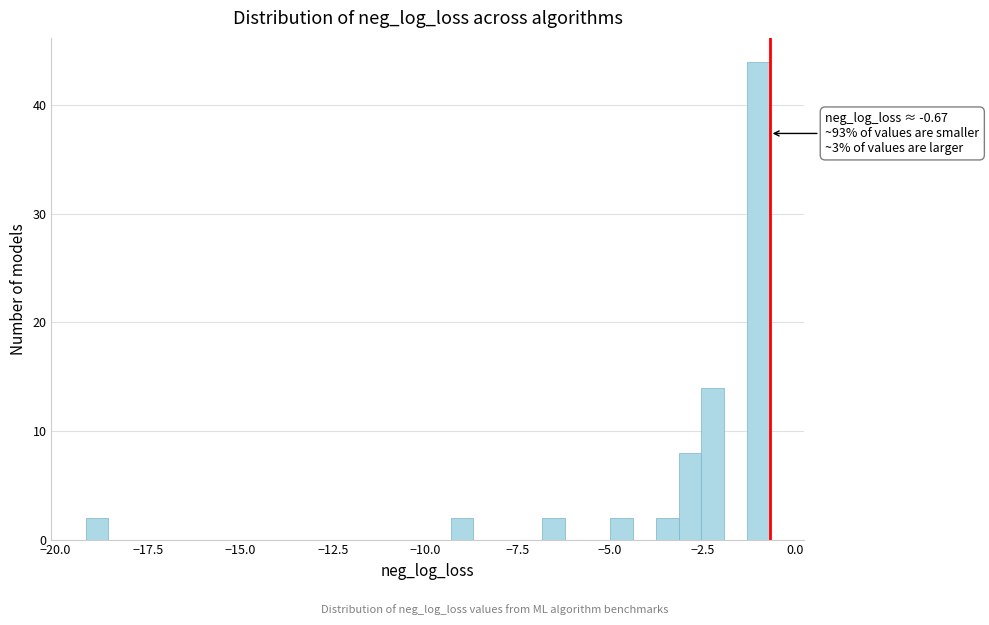

Around what value on the x-axis is the tallest bar? Give the approximate position of its centre, as read against the axis.

-1.0